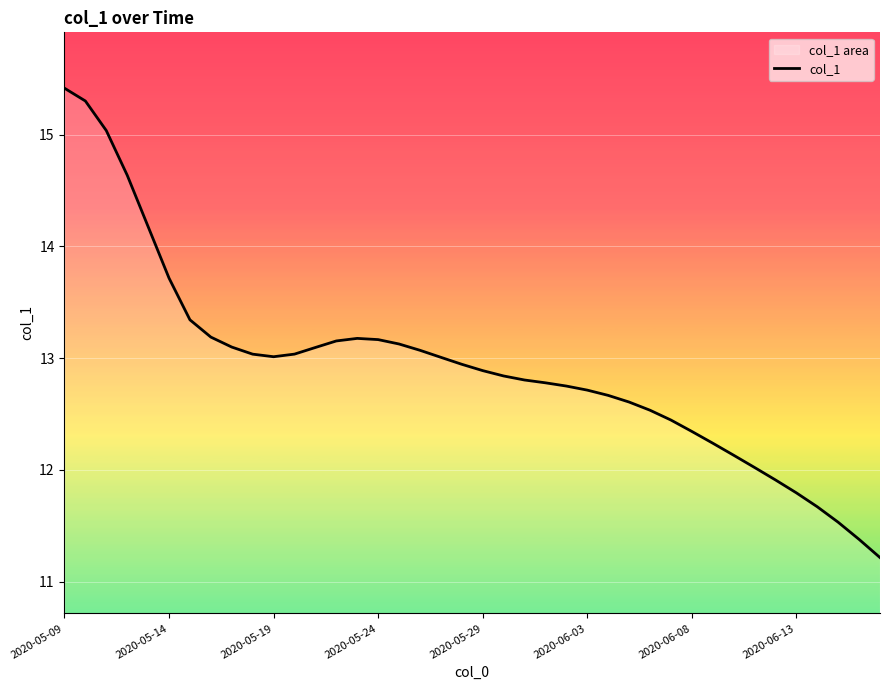

What is the sum of all values?

517.0